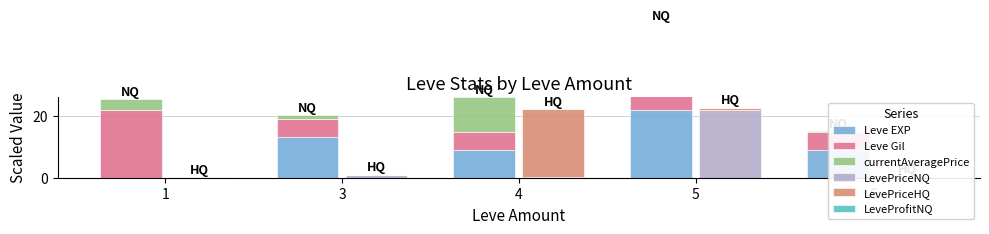

Is it true that Leve Gil equals 5.9 at 3?

True